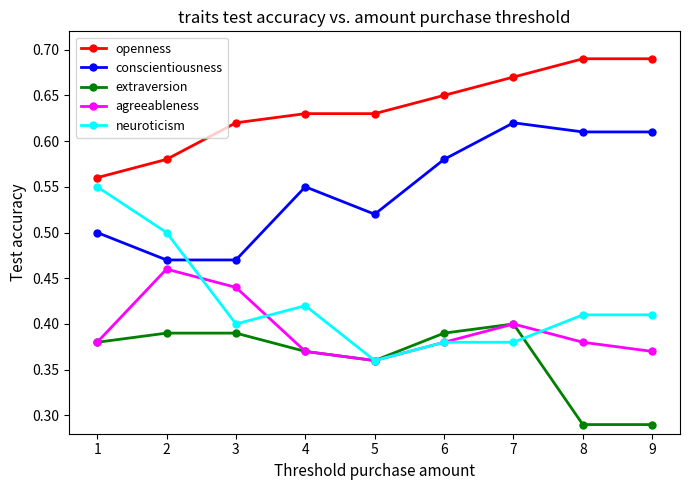

Which series has the widest spread of values?

neuroticism